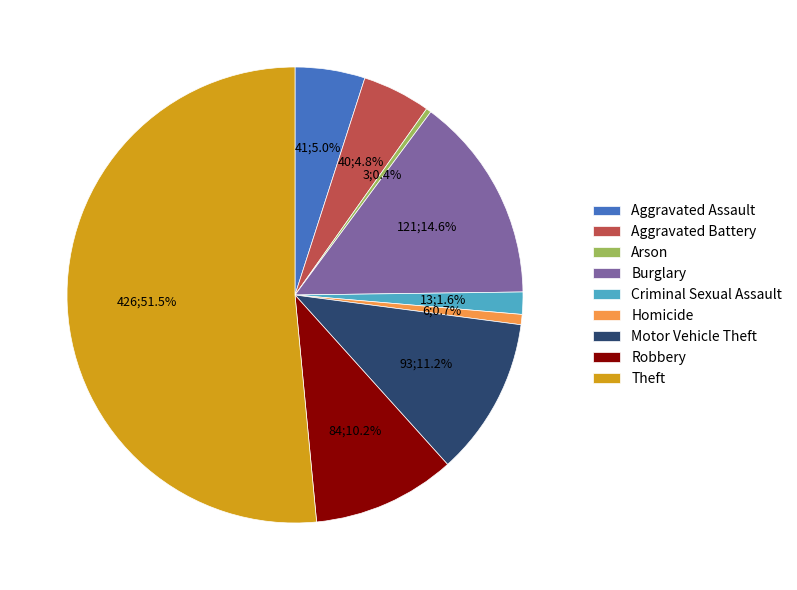

To the nearest percent, what portion does Motor Vehicle Theft represent?

11%